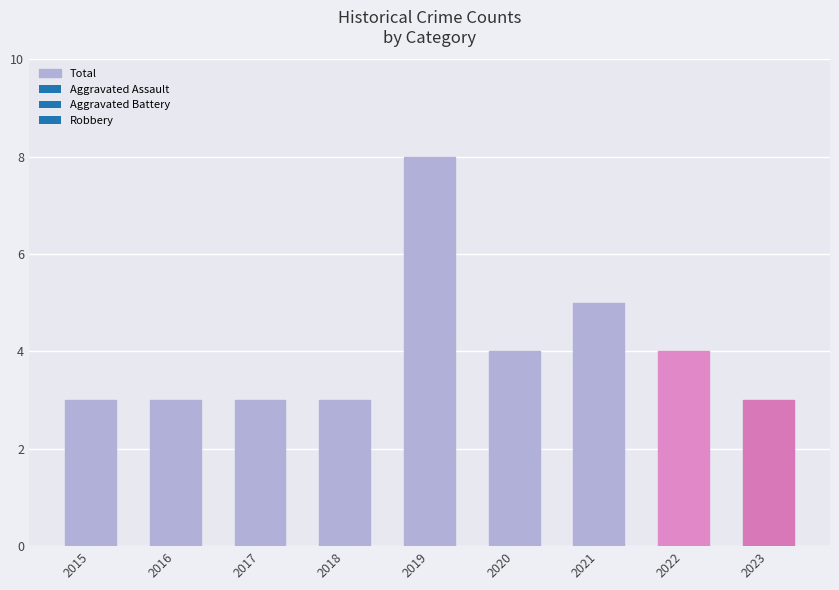

True or false: the data shows 5 at 2015.

False